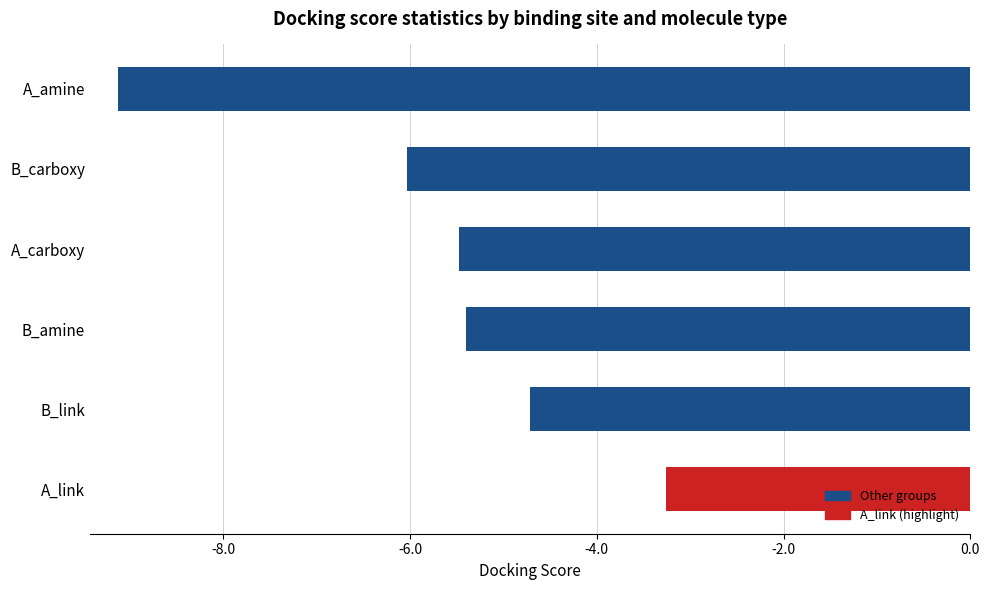

The value of A_amine at min is -12.8. True or false?

False